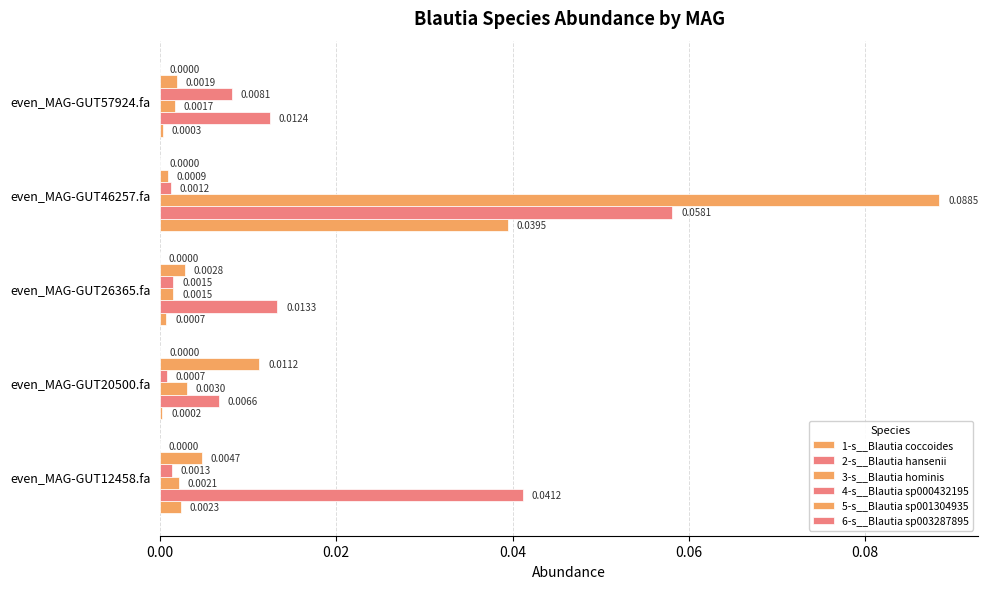

At how many categories does at least one series exceed 0?

5